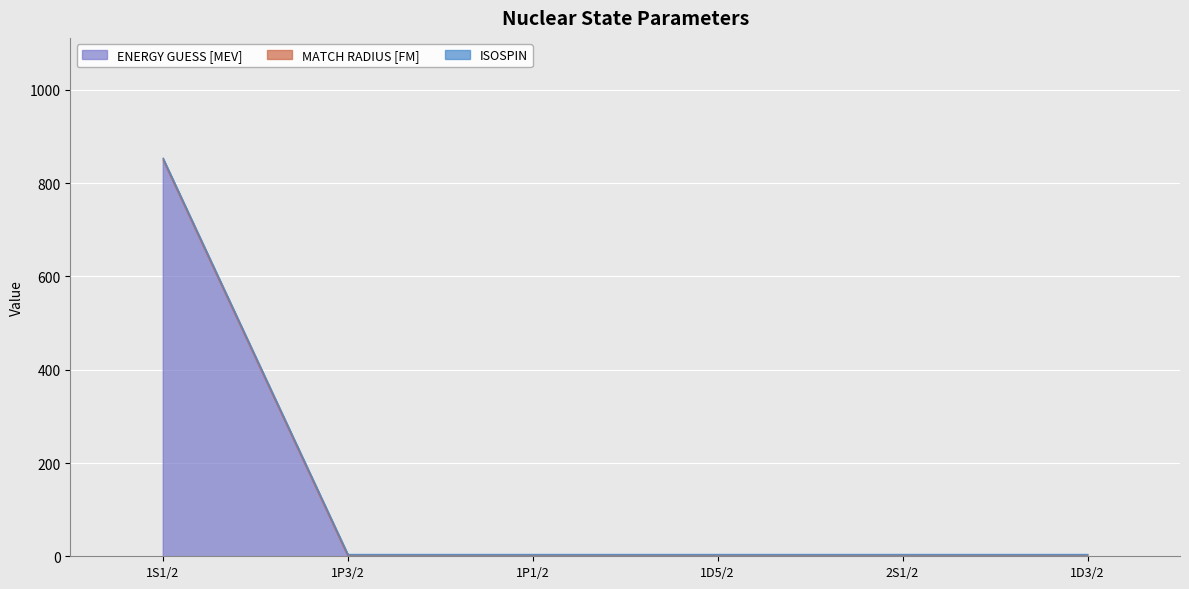

What is the highest value of the ISOSPIN series?

1